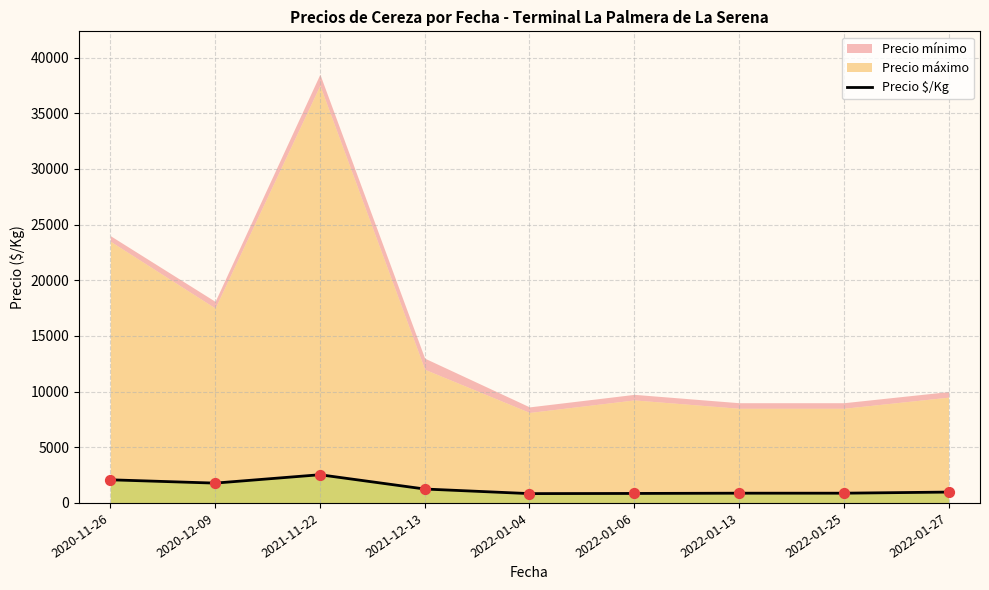

Approximately how many times larger is the value at 2020-12-09 compared to 2022-01-25?

2.0